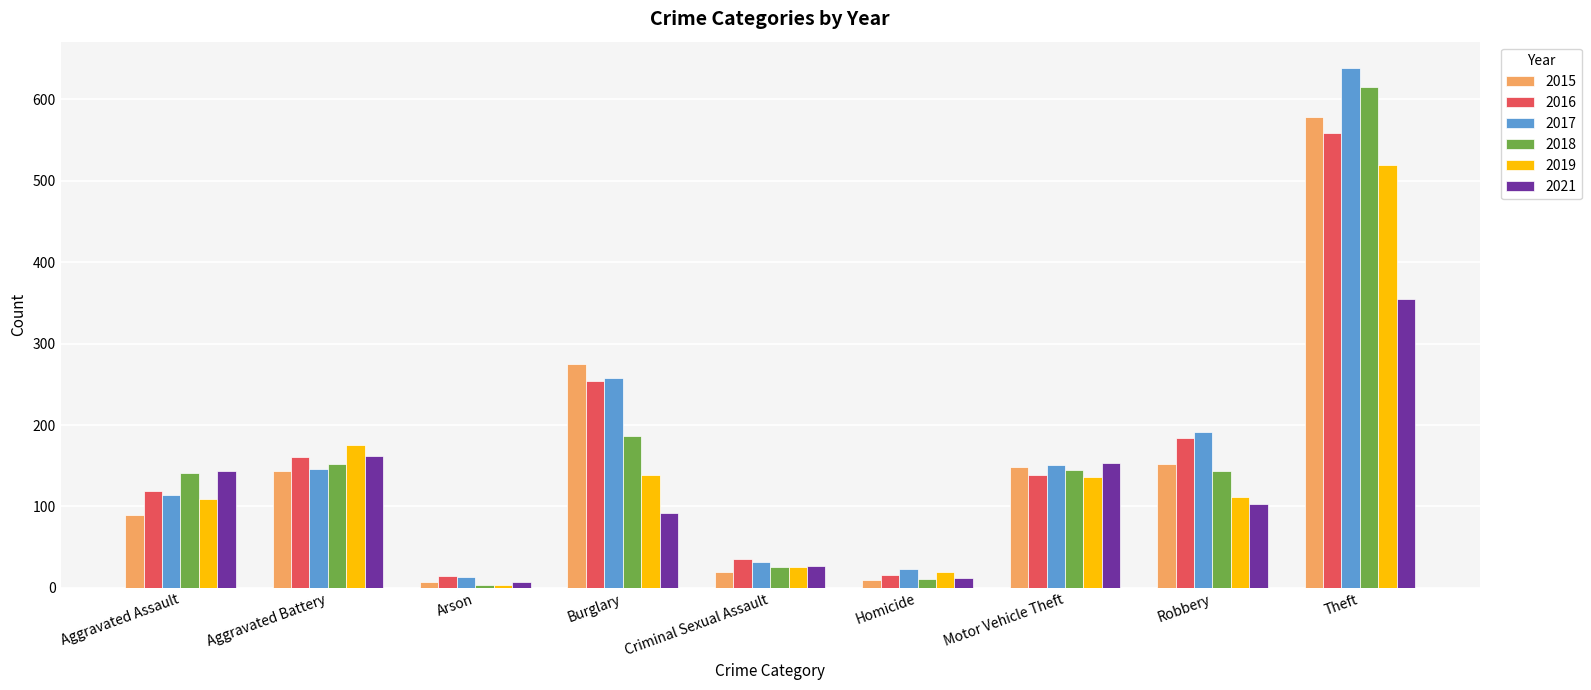

What is the label of the 9th bar from the right?

Aggravated Assault